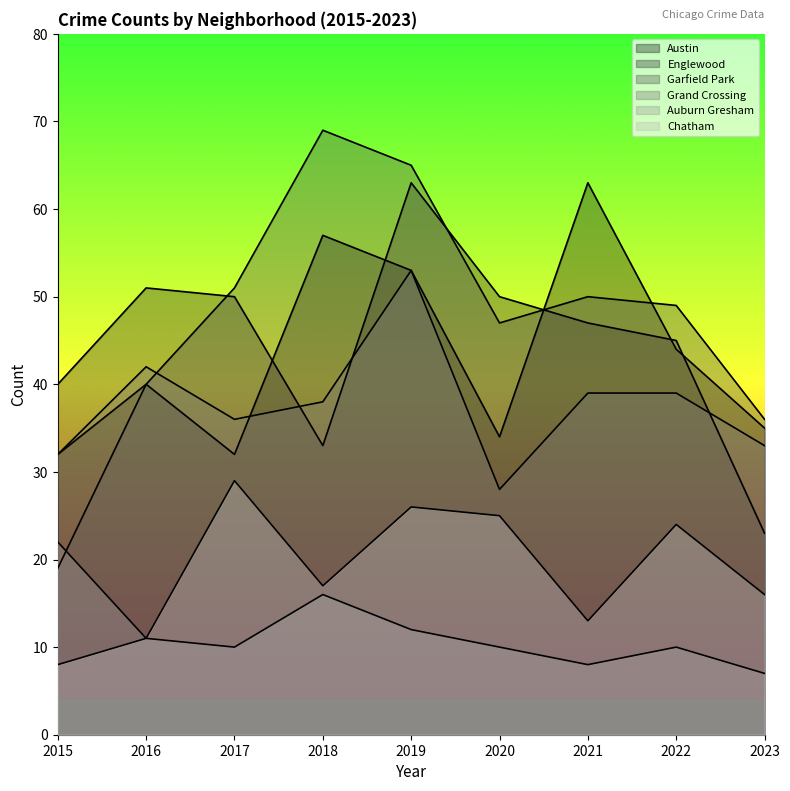

Reading right to left, extract all data points from this chart.

Austin: 2023=35	2022=44	2021=63	2020=34	2019=53	2018=57	2017=32	2016=40	2015=32
Englewood: 2023=23	2022=45	2021=47	2020=50	2019=63	2018=33	2017=50	2016=51	2015=40
Garfield Park: 2023=36	2022=49	2021=50	2020=47	2019=65	2018=69	2017=51	2016=40	2015=19
Grand Crossing: 2023=33	2022=39	2021=39	2020=28	2019=53	2018=38	2017=36	2016=42	2015=32
Auburn Gresham: 2023=7	2022=10	2021=8	2020=10	2019=12	2018=16	2017=10	2016=11	2015=22
Chatham: 2023=16	2022=24	2021=13	2020=25	2019=26	2018=17	2017=29	2016=11	2015=8